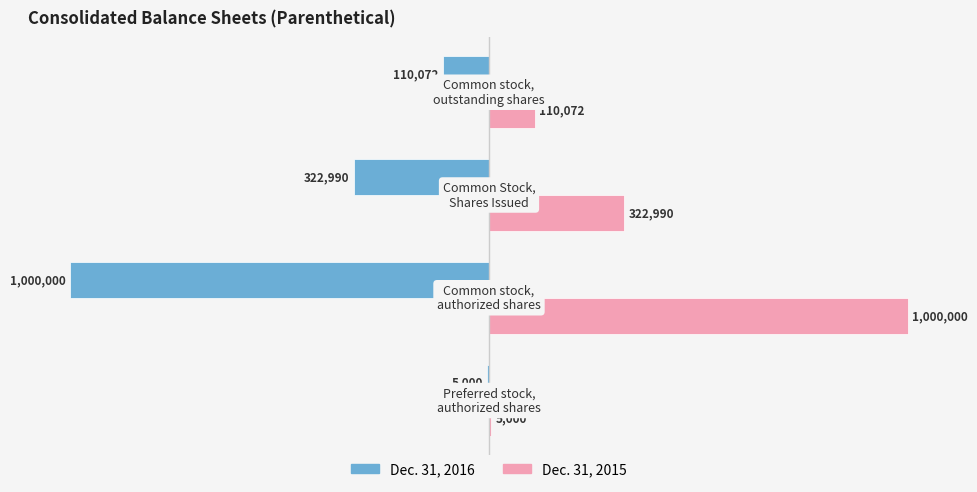

How many data points in Dec. 31, 2016 are above -110072?

1